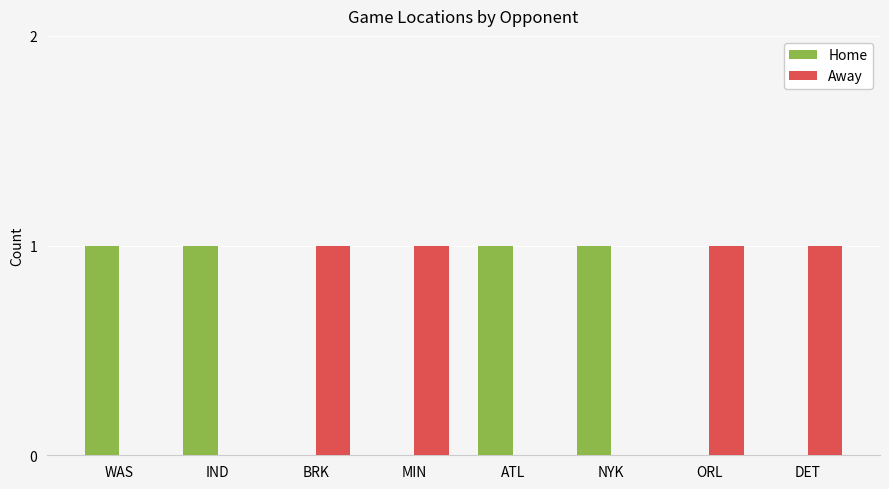

How many series are shown in this chart?

2